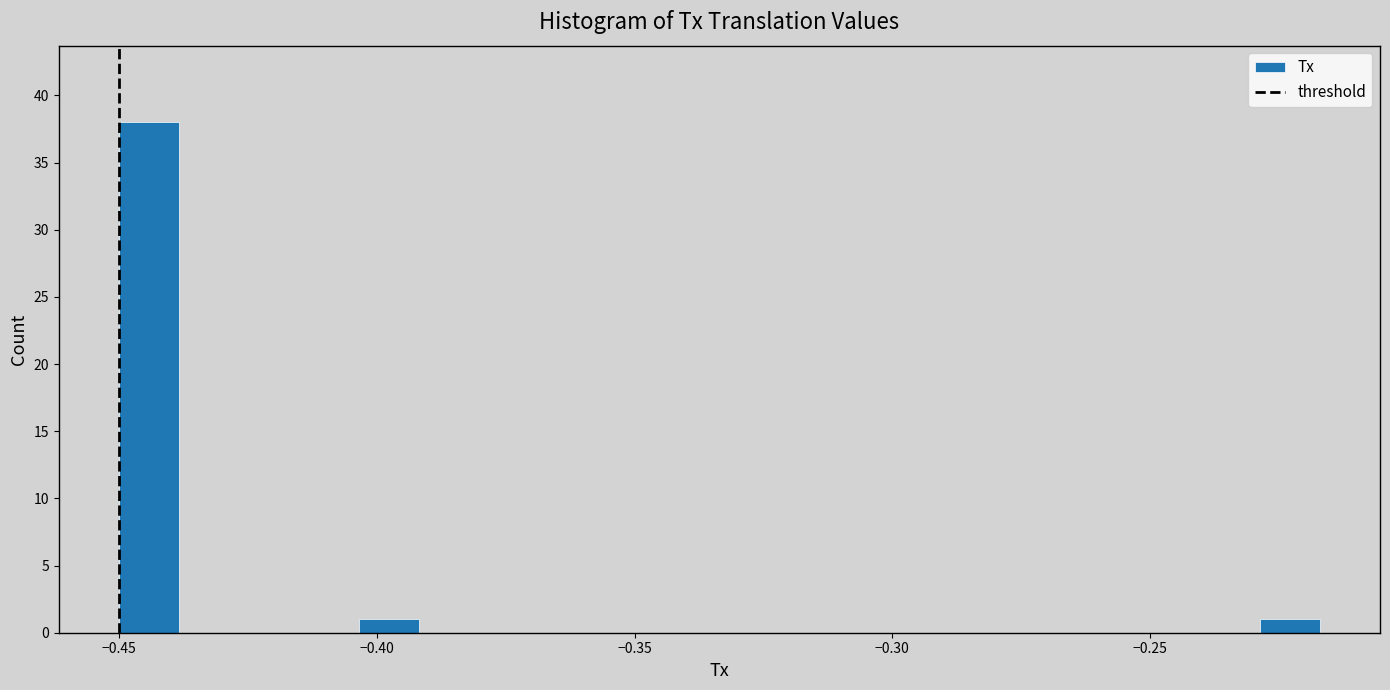

Read against the x-axis, roughly where is the centre of the tallest bar?

-0.445